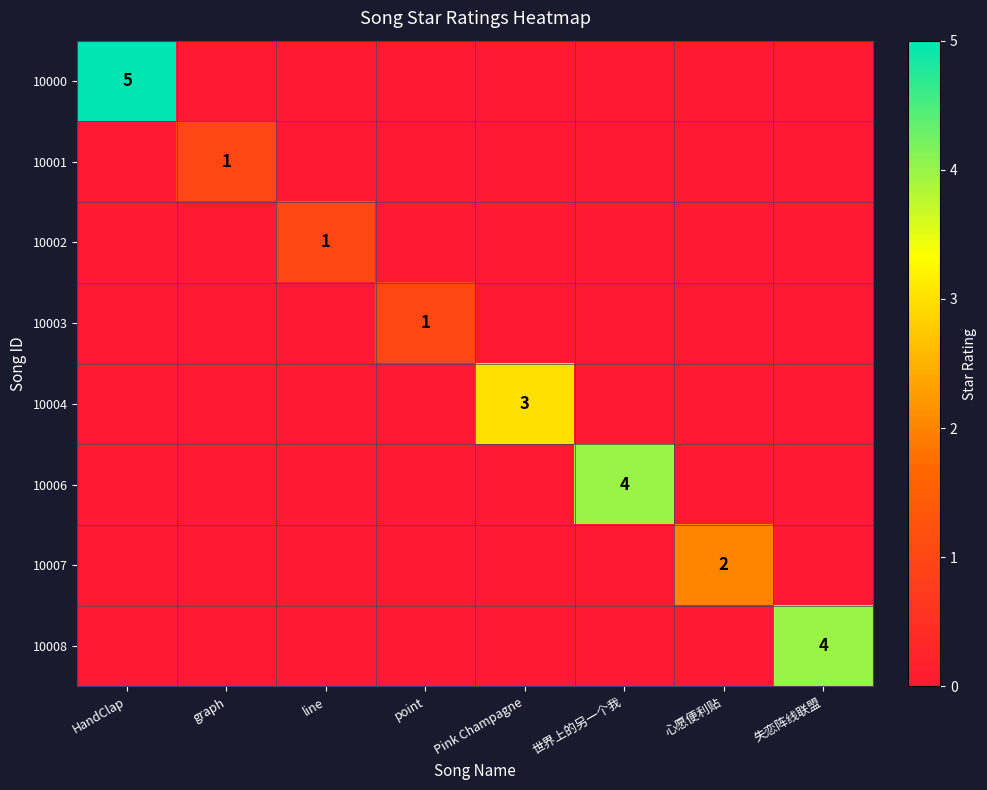

How many values in the 10002 series exceed 0?

1